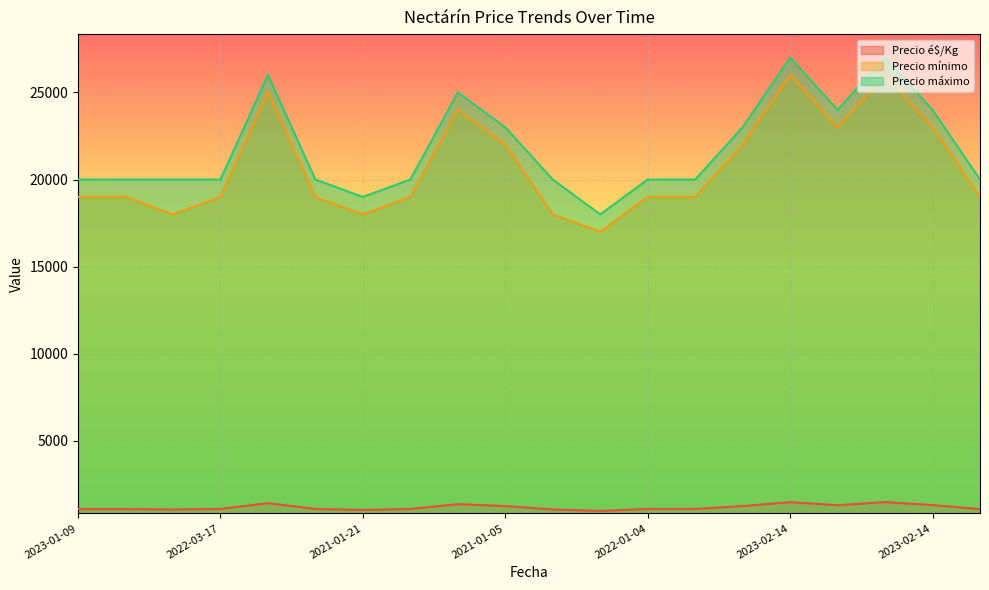

At which label is Precio máximo closest to 22500?

2021-01-05